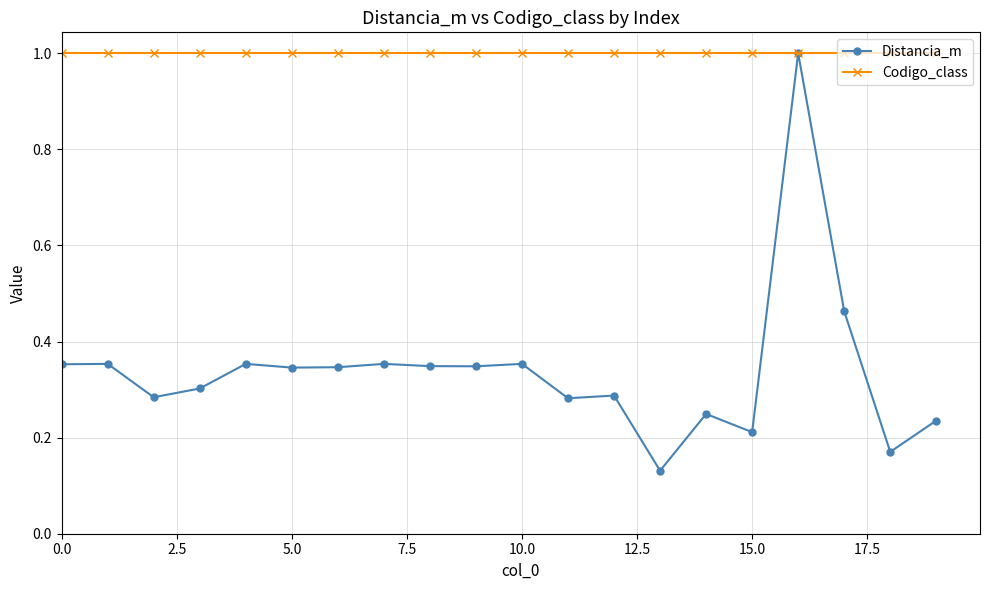

List the series in order of their overall mean, lowest first.

Distancia_m, Codigo_class